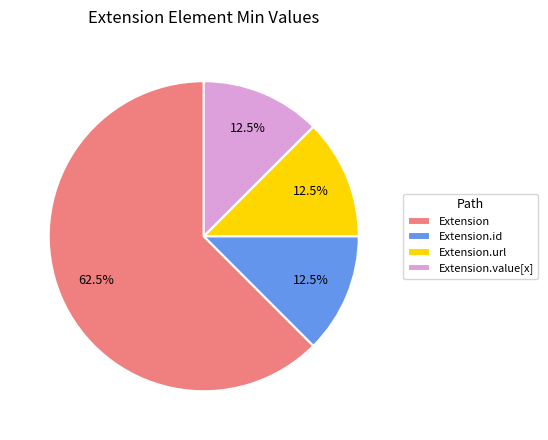

What is the total percentage of Extension.url and Extension?

75.0%